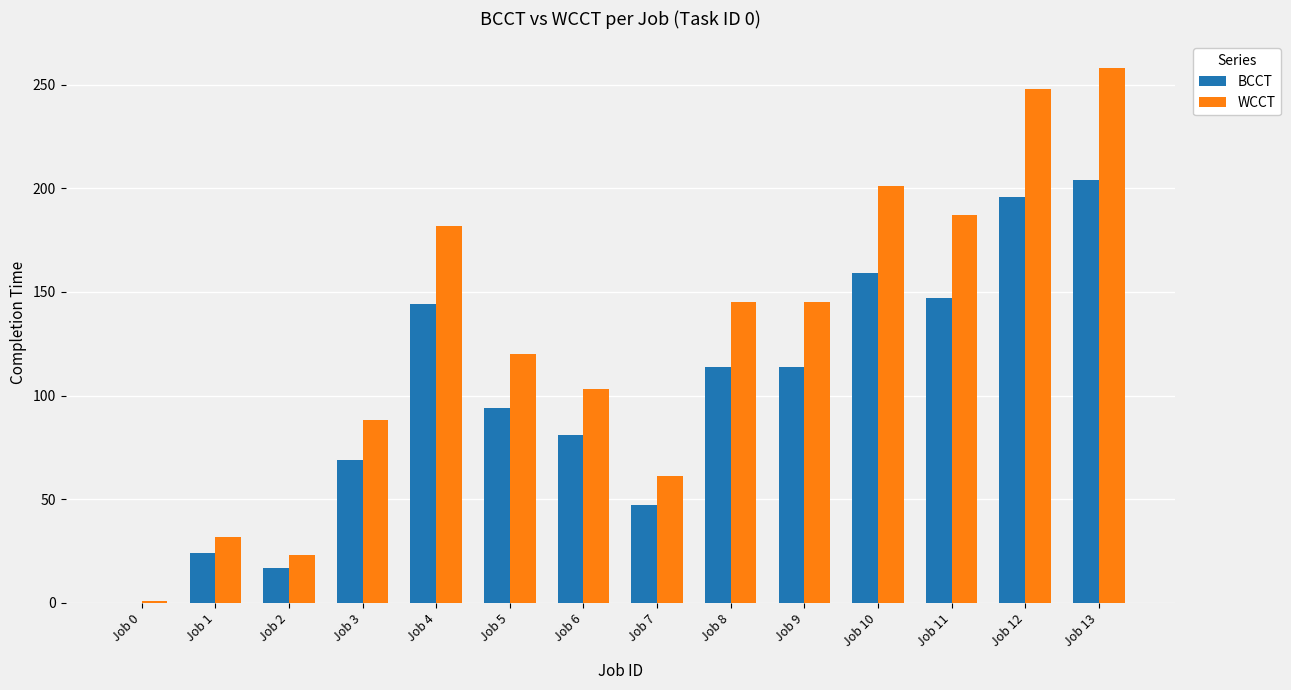

How many groups of bars are there?

14